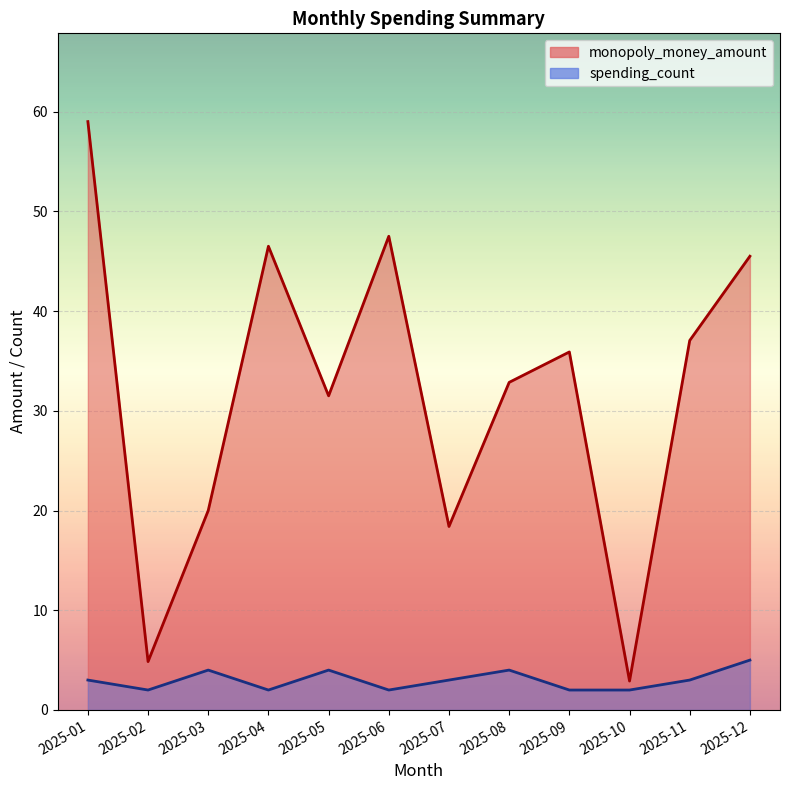

The monopoly_money_amount series shows 2.7 at 2025-02. True or false?

False